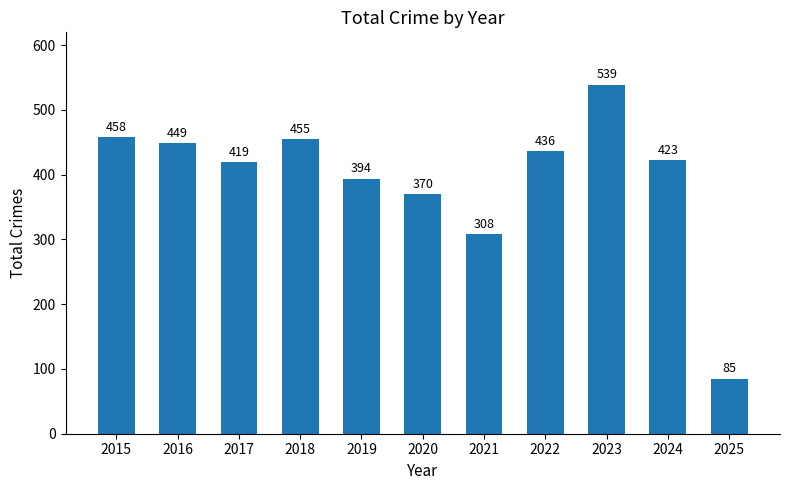

What is the sum of the values at 2015 and 2021?

766